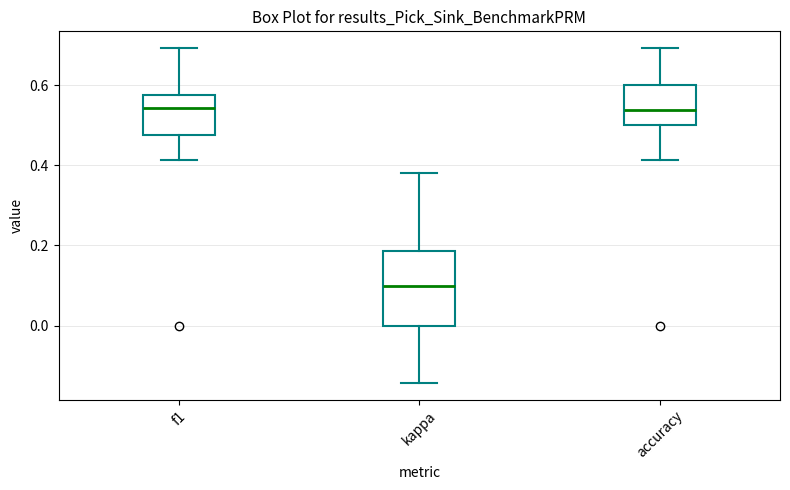

Reading left to right, read every box against the y-axis: the position of its median line, the range the box covers, and the ends of its whiskers. The values are not printed on the chart, so give them approximately, as read against the axis.

f1: median 0.54, box 0.48 to 0.58, whiskers 0.42 to 0.70
kappa: median 0.10, box 0.00 to 0.18, whiskers -0.14 to 0.38
accuracy: median 0.54, box 0.50 to 0.60, whiskers 0.42 to 0.70